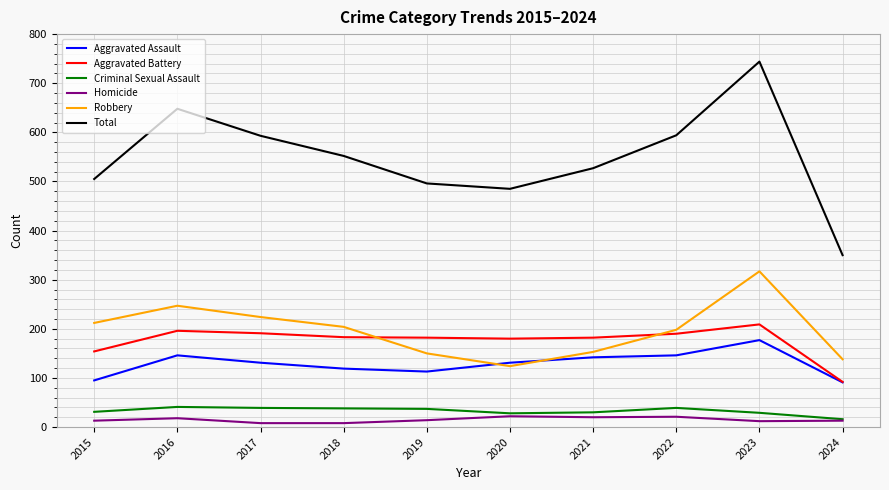

What is the lowest value of the Aggravated Battery series?

92